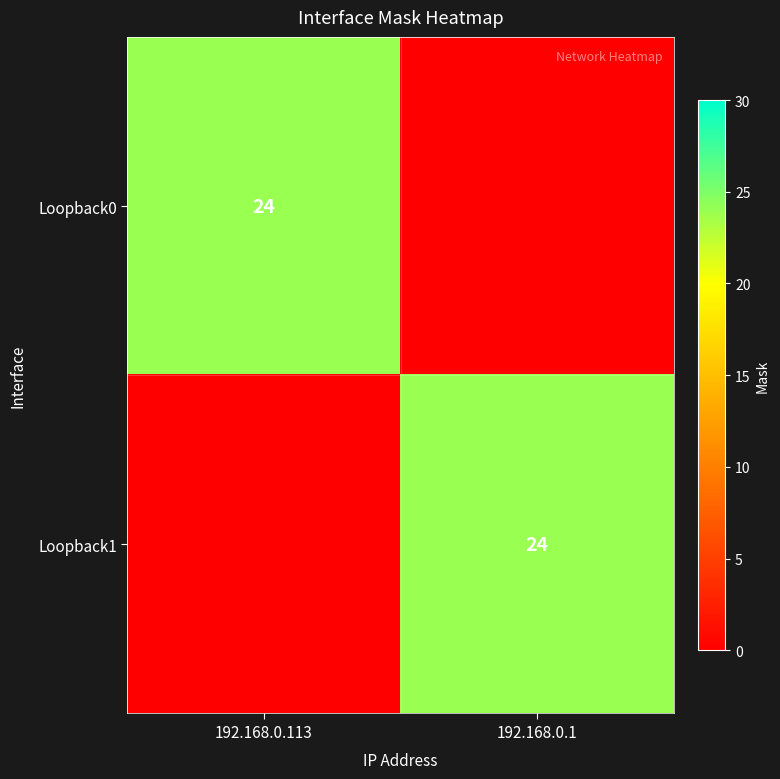

The Loopback0 series shows 35 at 192.168.0.113. True or false?

False